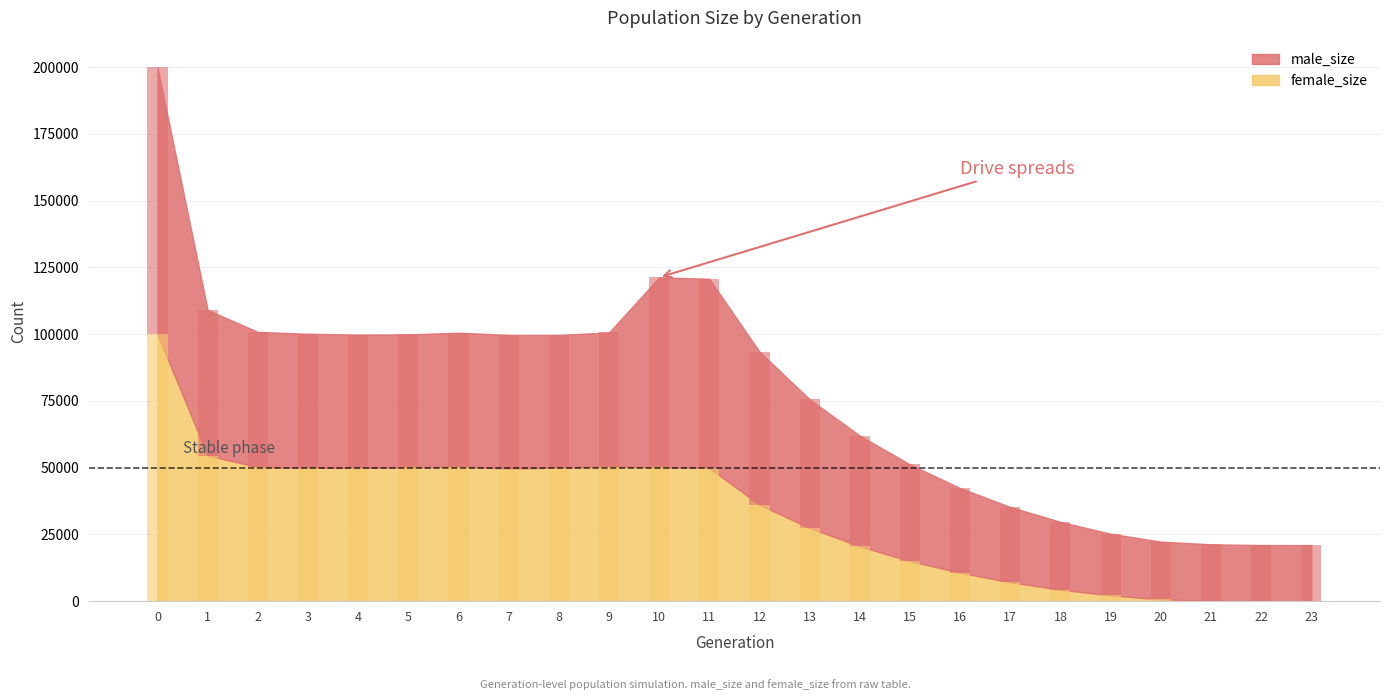

Reading left to right, list all the values displayed in this chart.

male_size: 100029	54508	50613	50161	49945	49780	50131	50027	49677	50212	71110	70846	57306	48210	41439	36225	31692	28201	25406	23077	21635	21154	21006	21000
female_size: 99874	54535	50222	49989	49886	50111	50417	49668	50028	50415	50142	49897	36115	27399	20544	15020	10651	7081	4304	2185	670	139	20	0